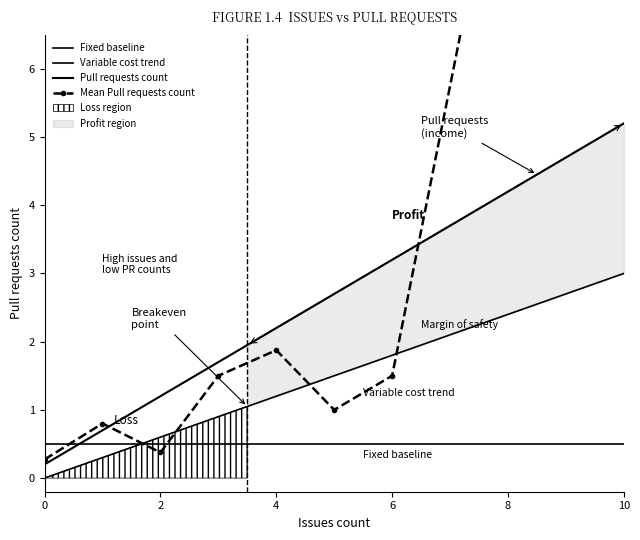

At which category is the sum across all series the highest?

8